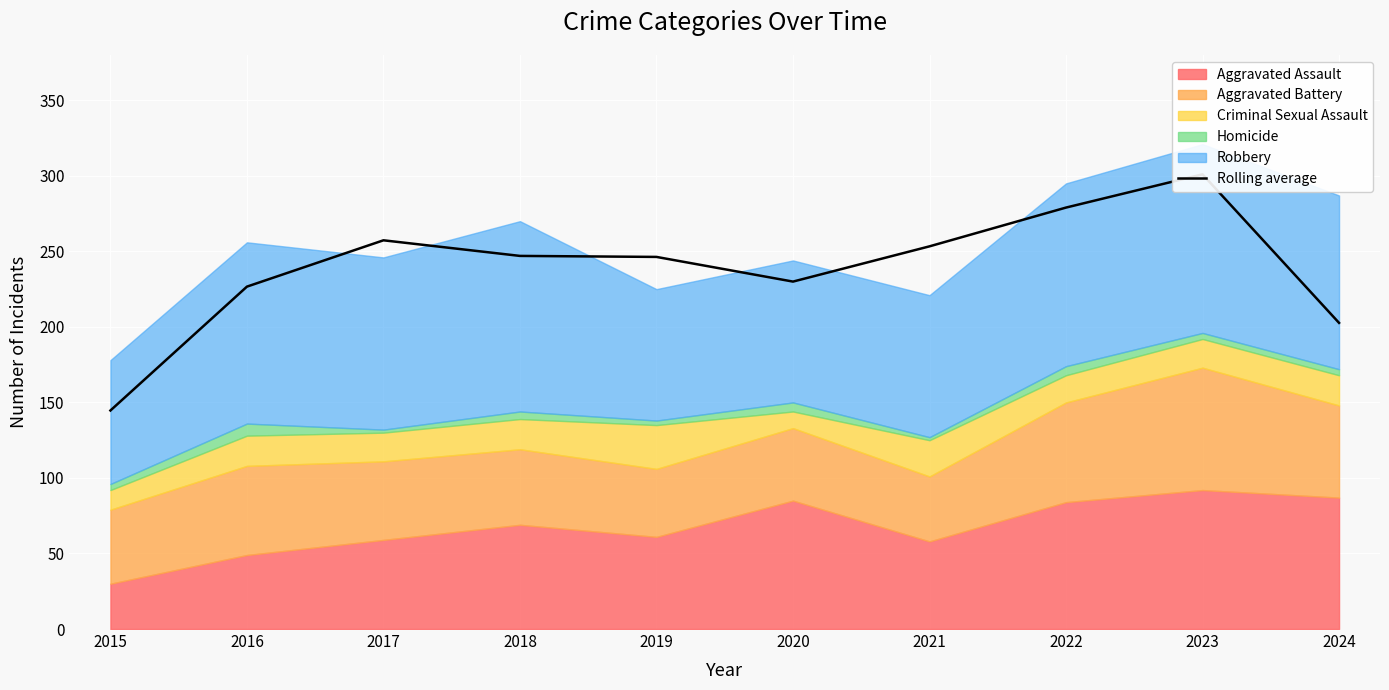

Is it true that the value at 2019 is 246.3?

True